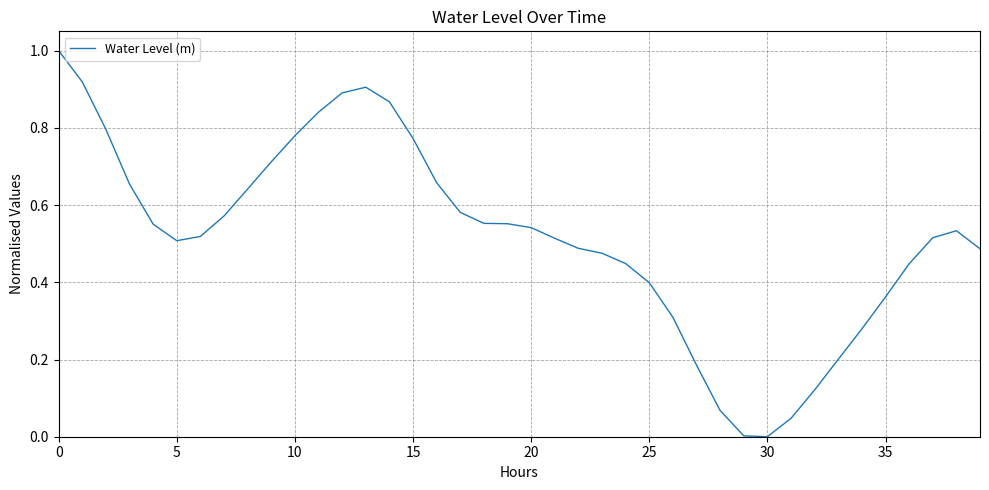

What is the difference between the maximum and minimum values?

1.0